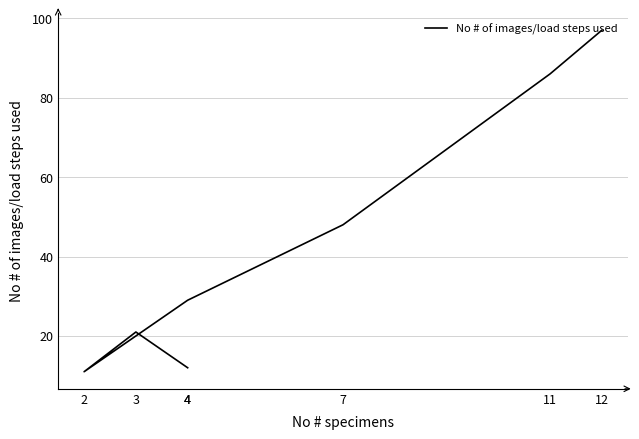

Read the value at 4, to the nearest 5.

30